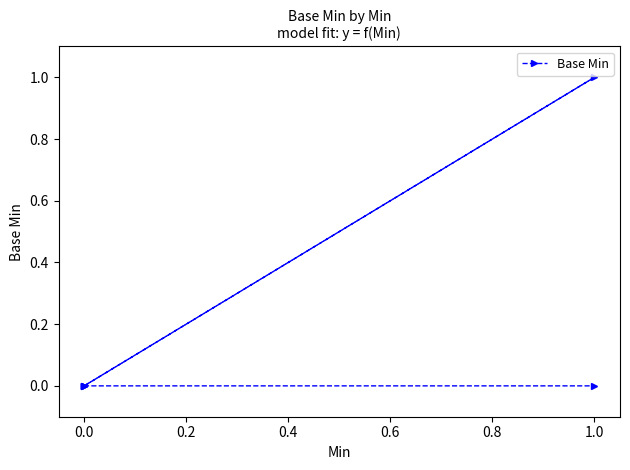

What is the maximum value shown in the chart?

1